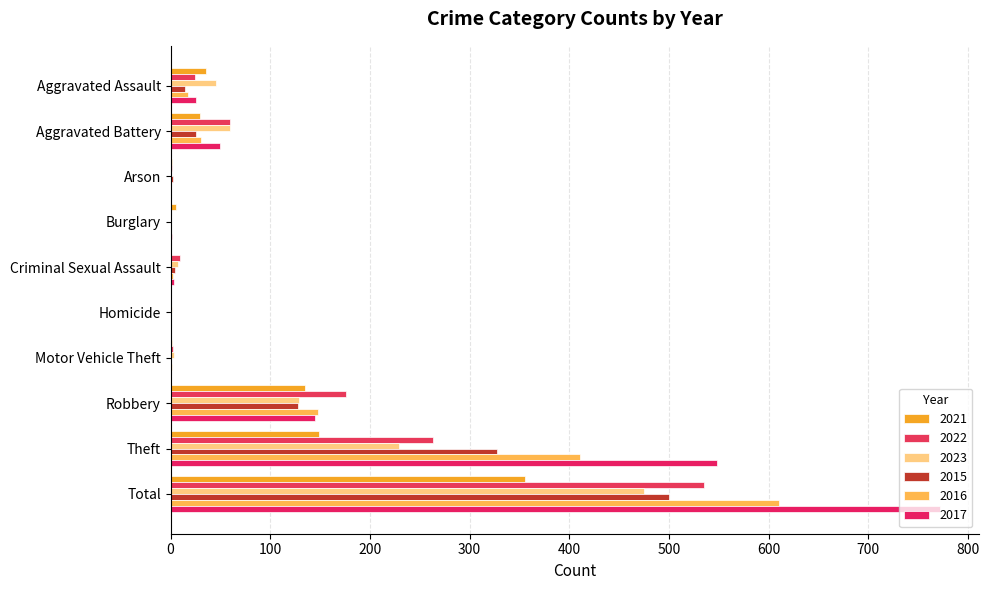

How many categories are shown in the chart?

10